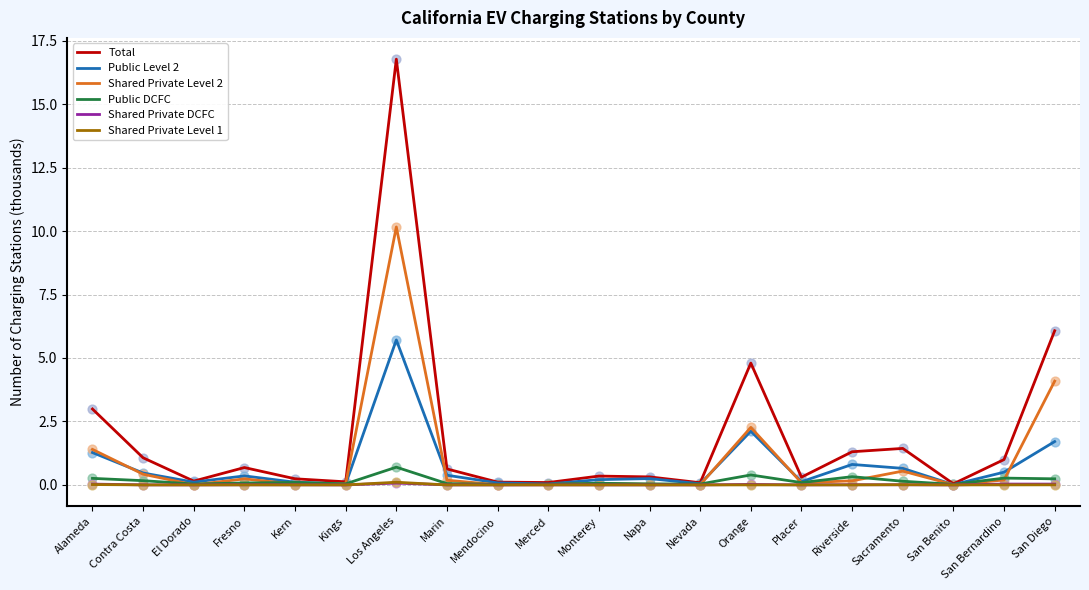

What is the maximum value for Shared Private Level 2?

10.2